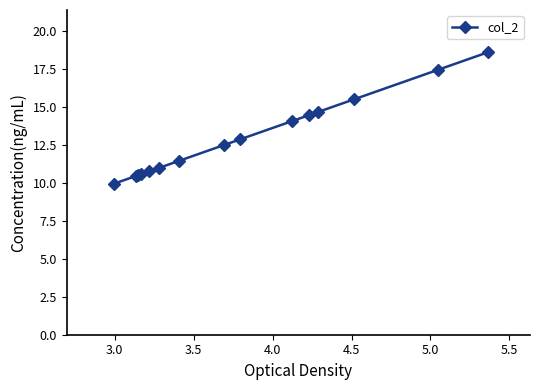

What is the average value?

13.0